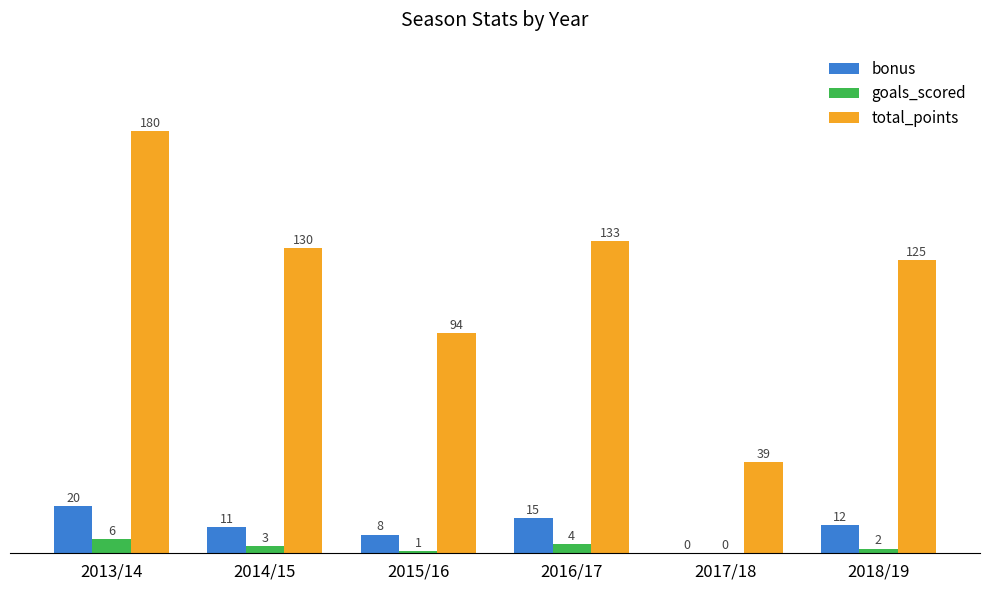

What is the sum of all bonus values?

66